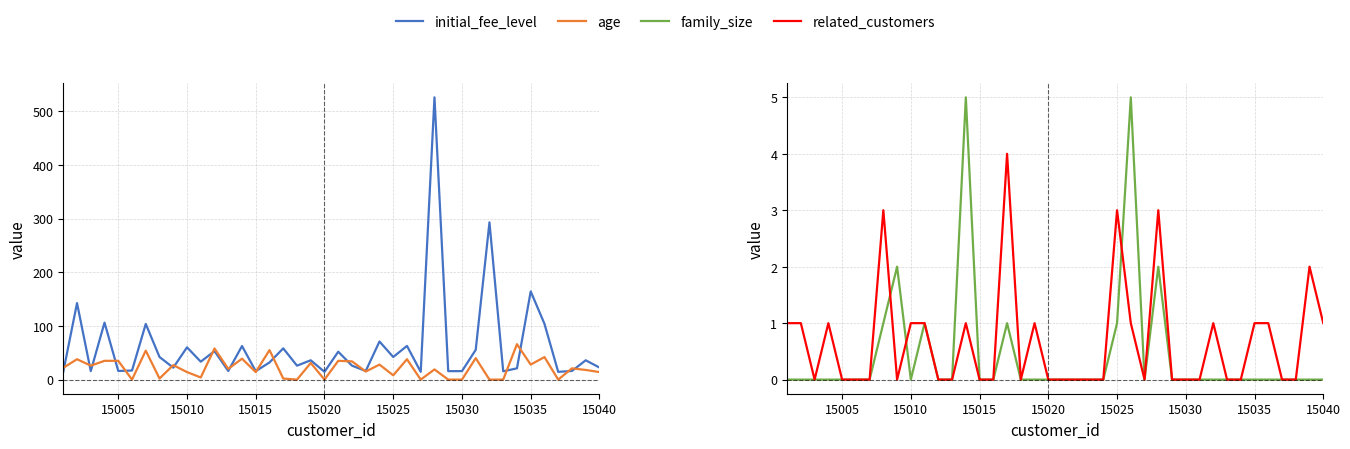

In family_size, how many points are lower than both neighbors (excluding endpoints)?

2